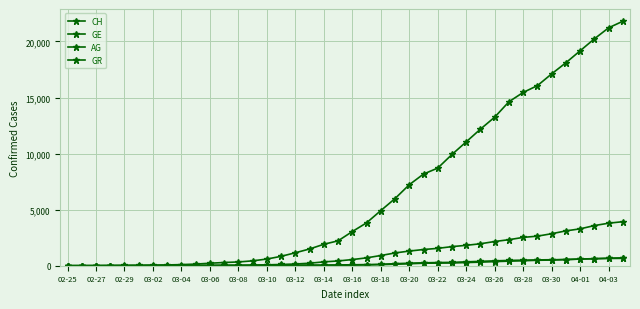

How many lines are shown in the chart?

4